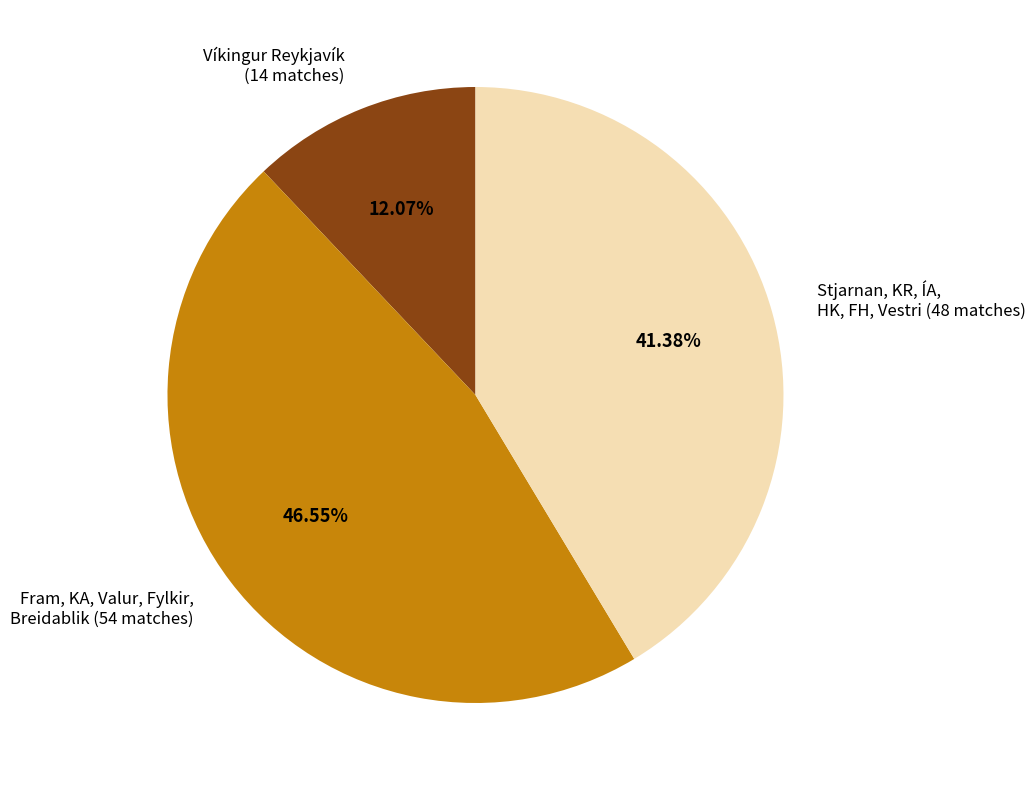

Do Víkingur Reykjavík (14 matches) and Stjarnan, KR, ÍA, HK, FH, Vestri (48 matches) together represent more than half of the pie?

Yes